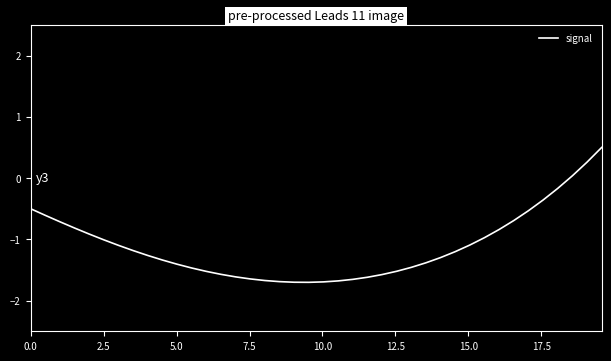

What is the minimum value shown in the chart?

-1.7